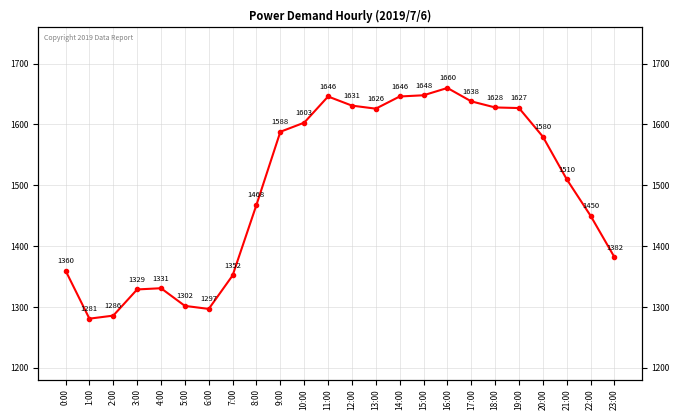

How many lines are shown in the chart?

1